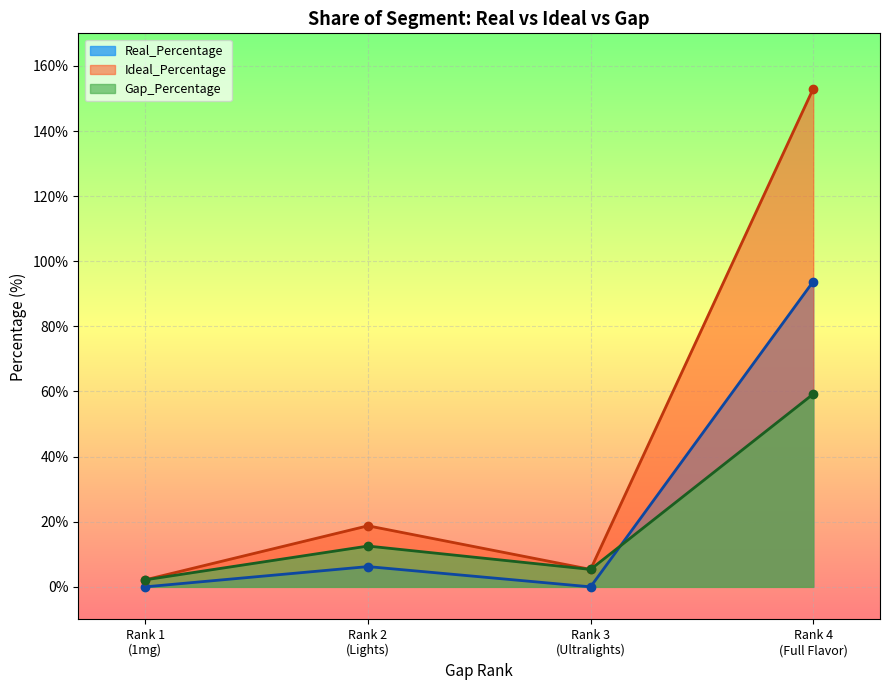

How many series are shown in this chart?

3